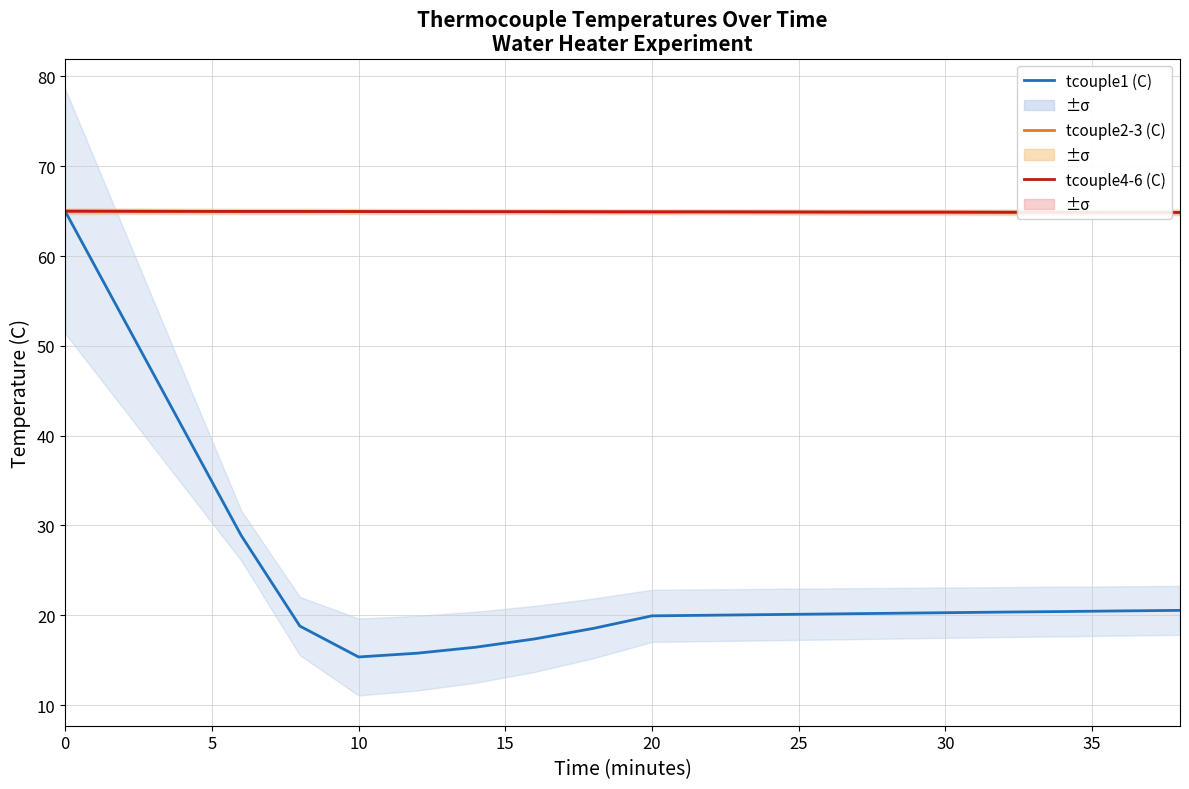

Reading right to left, extract all data points from this chart.

tcouple1 (C): 20.5	20.5	20.4	20.4	20.3	20.2	20.1	20.1	20.0	19.9	18.5	17.4	16.4	15.8	15.3	18.8	28.9	40.9	53.0	65.0
tcouple2-3 (C): 64.9	64.9	64.9	64.9	64.9	64.9	64.9	64.9	64.9	64.9	64.9	64.9	64.9	65.0	65.0	65.0	65.0	65.0	65.0	65.0
tcouple4-6 (C): 64.9	64.9	64.9	64.9	64.9	64.9	64.9	64.9	64.9	64.9	64.9	64.9	64.9	65.0	65.0	65.0	65.0	65.0	65.0	65.0